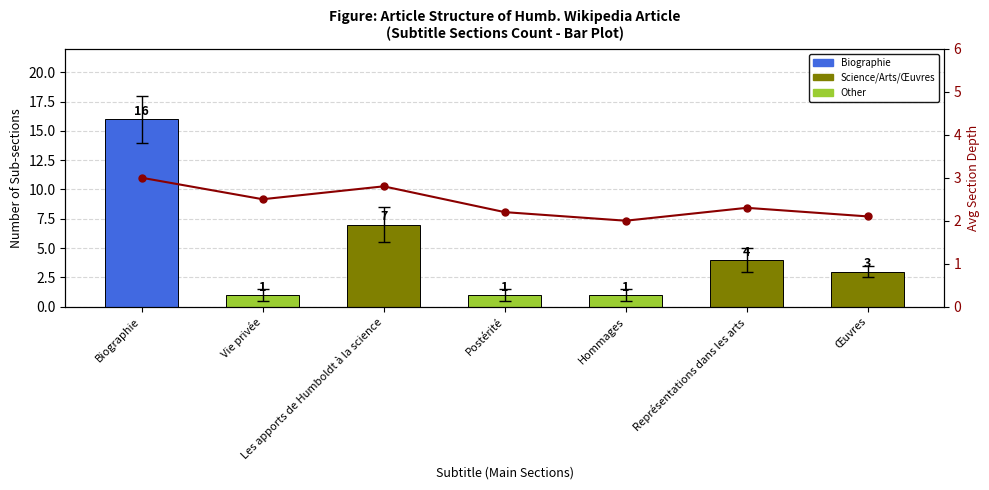

Reading left to right, transcribe all the data shown in this chart.

Section Count: Biographie=16.0	Vie privée=1.0	Les apports de Humboldt à la science=7.0	Postérité=1.0	Hommages=1.0	Représentations dans les arts=4.0	Œuvres=3.0
Avg Section Depth: Biographie=3.0	Vie privée=2.5	Les apports de Humboldt à la science=2.8	Postérité=2.2	Hommages=2.0	Représentations dans les arts=2.3	Œuvres=2.1